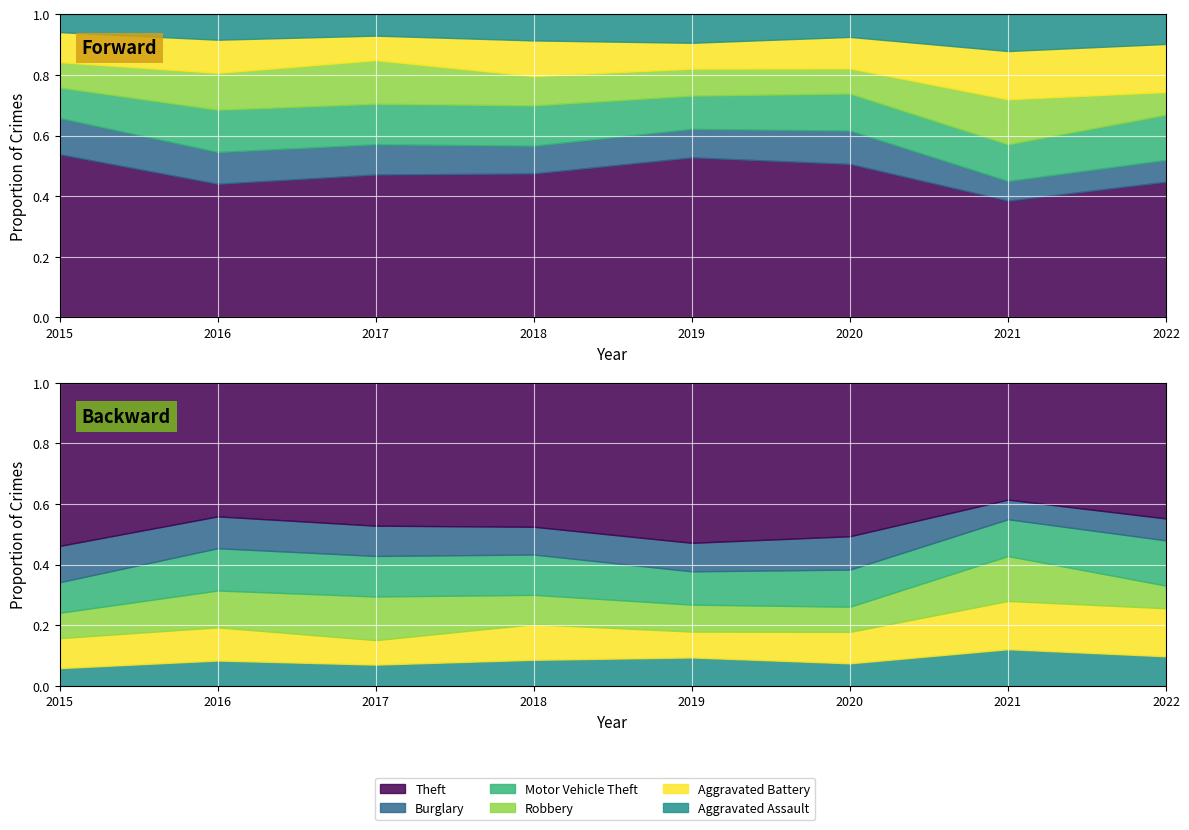

Which series ends up on top after the final intersection of Robbery and Burglary?

Robbery